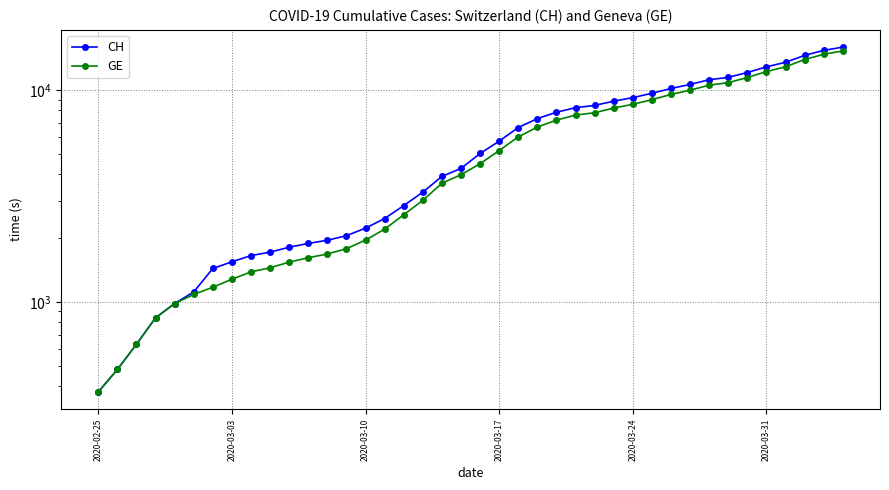

Does the chart display data point markers on the line(s)?

Yes